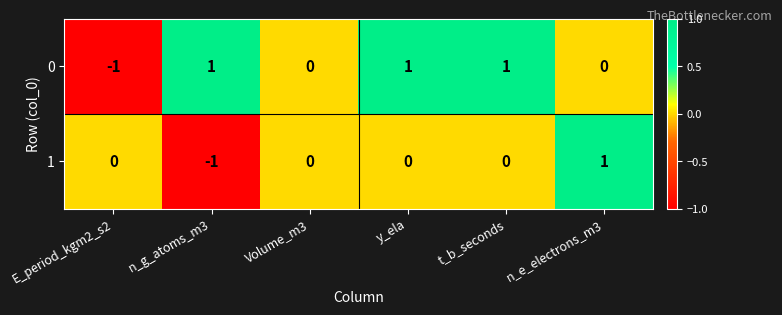

Count the 0 values in the range 0 to 1.

5